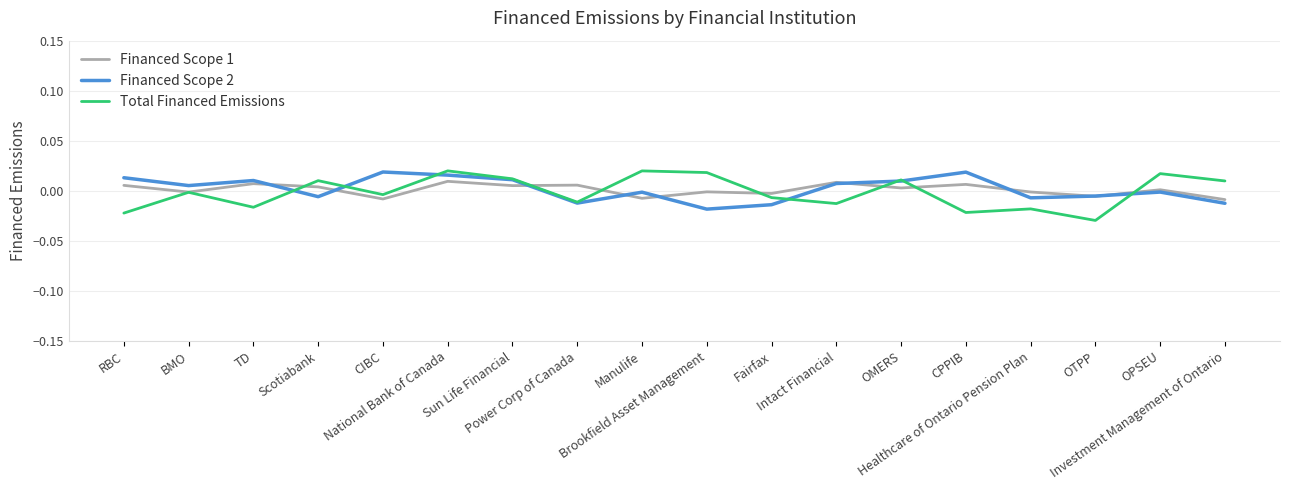

Which series has the widest spread of values?

Total Financed Emissions